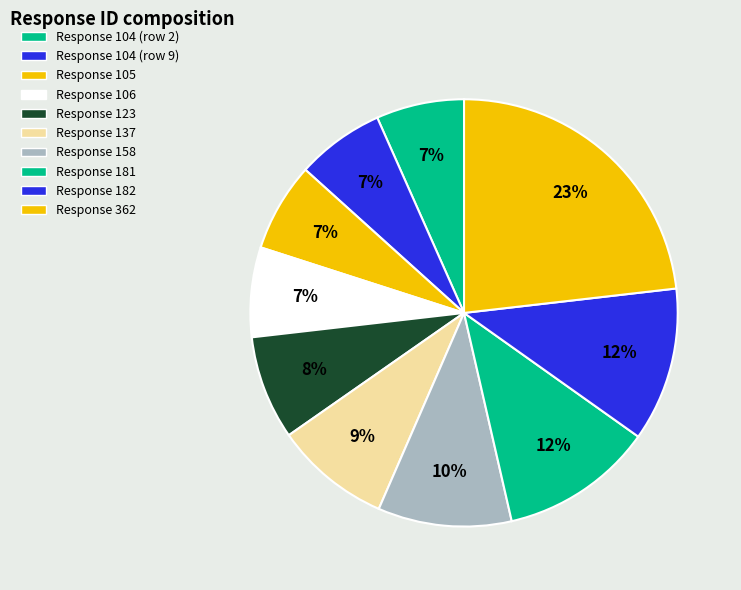

Count the number of slices in the pie.

10